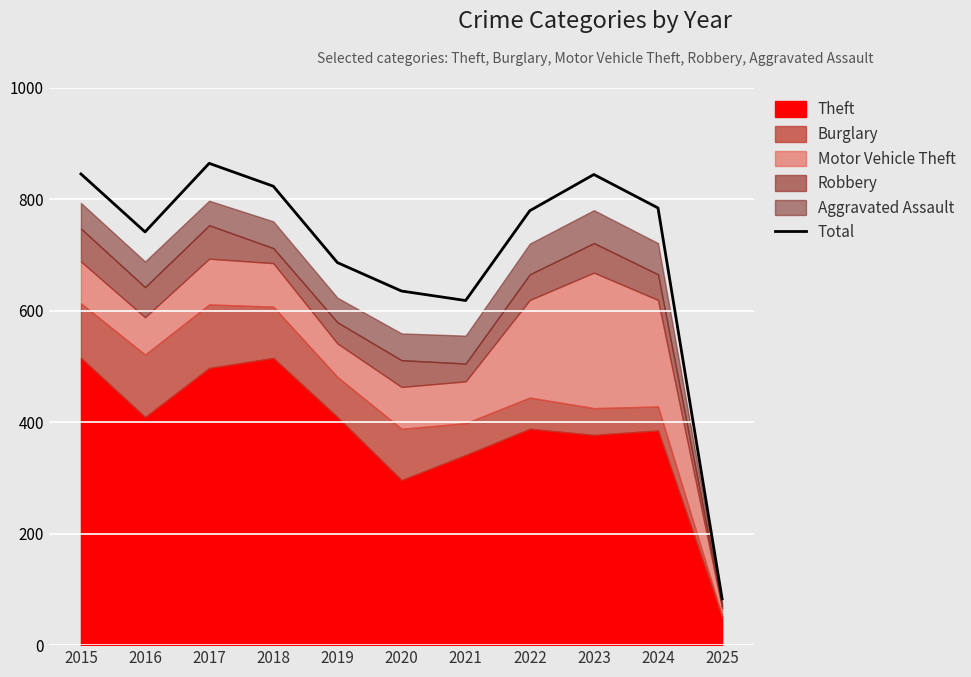

At which category does the chart reach its minimum across all series?

2025